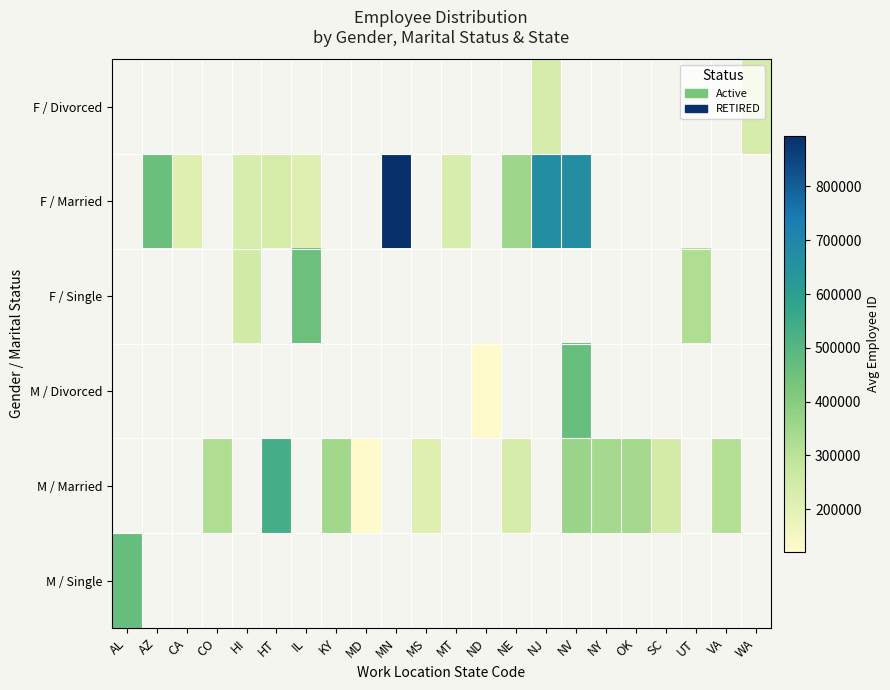

How many categories are shown in the chart?

22